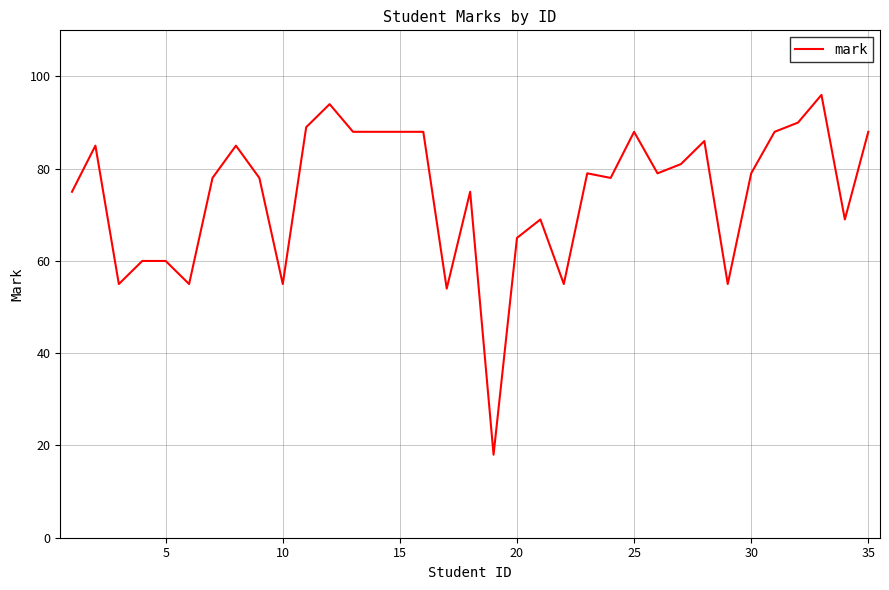

What is the maximum value shown in the chart?

96